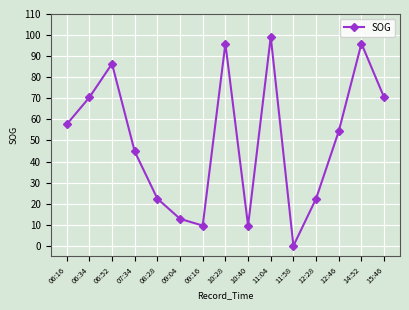

The value at 07:34 is 11.5. True or false?

False